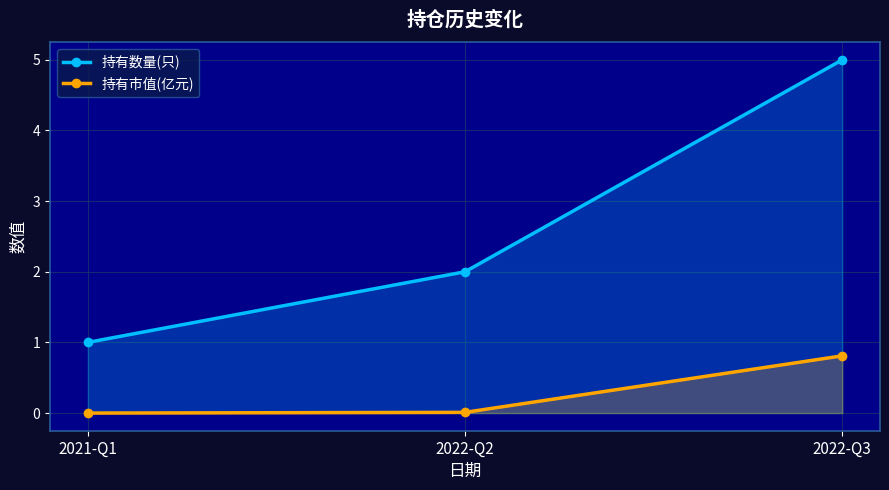

What is the sum of all 持有市值(亿元) values?

0.8